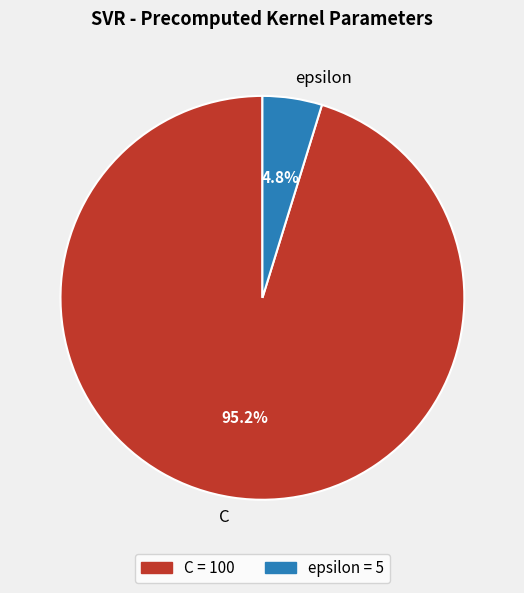

To the nearest percent, what is the average slice percentage?

50%